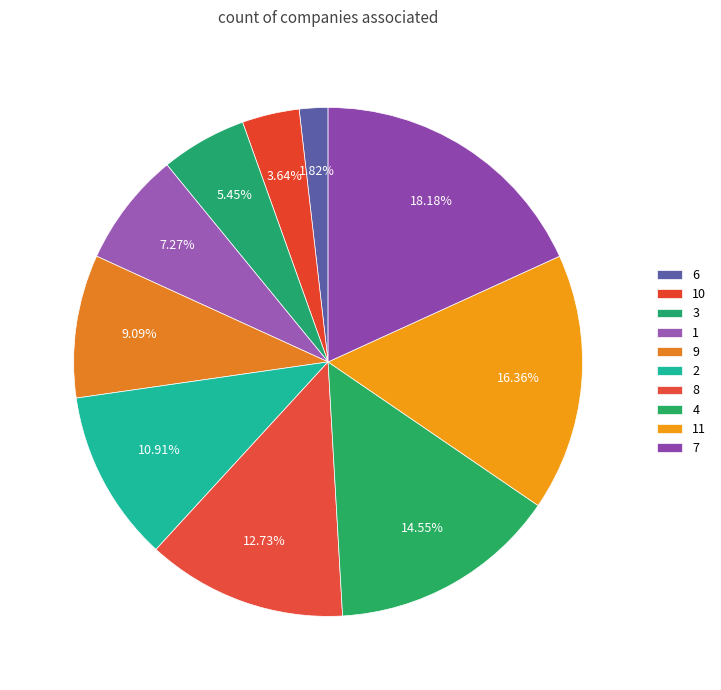

Which category has the biggest portion of the pie?

7